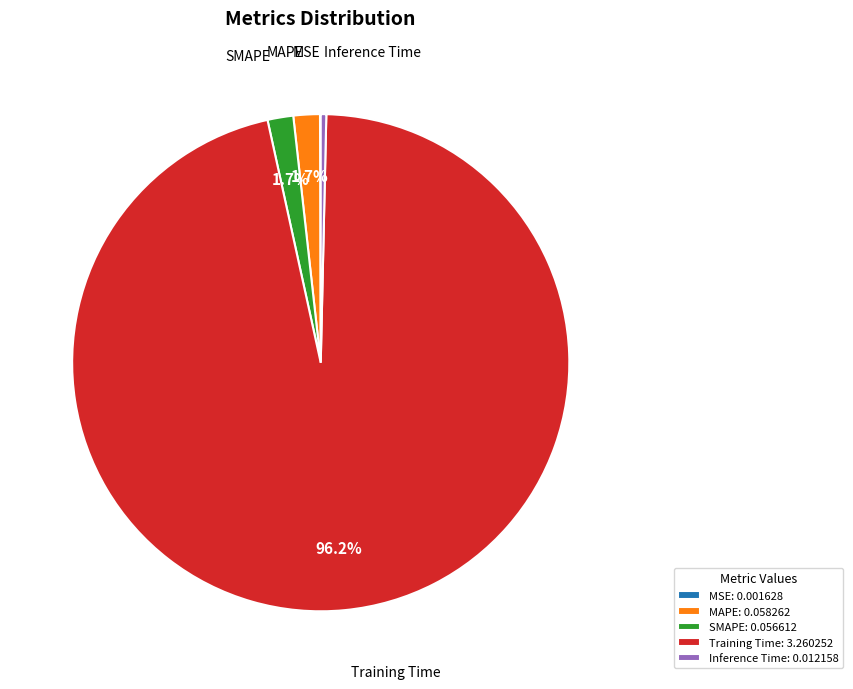

True or false: Training Time accounts for 83% of the total.

False